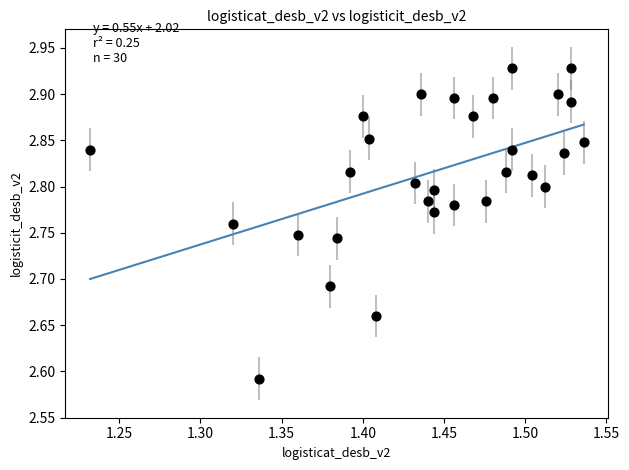

What is the range of X values (max minus min)?

0.3